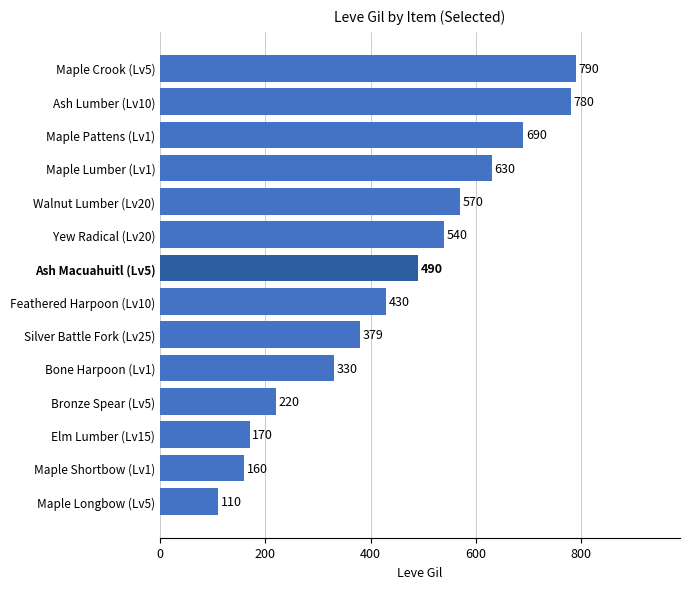

List the labels in order of value, largest first.

Maple Crook (Lv5), Ash Lumber (Lv10), Maple Pattens (Lv1), Maple Lumber (Lv1), Walnut Lumber (Lv20), Yew Radical (Lv20), Ash Macuahuitl (Lv5), Feathered Harpoon (Lv10), Silver Battle Fork (Lv25), Bone Harpoon (Lv1), Bronze Spear (Lv5), Elm Lumber (Lv15), Maple Shortbow (Lv1), Maple Longbow (Lv5)